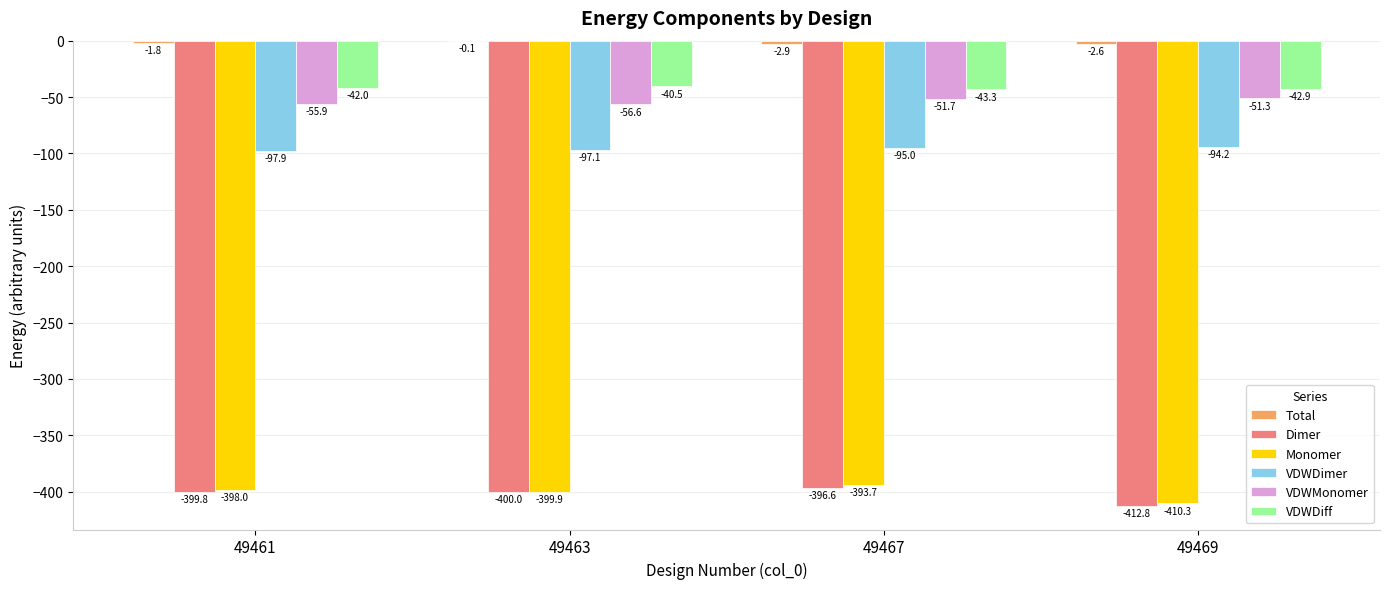

True or false: VDWMonomer has a value of -51.7 at 49467.

True